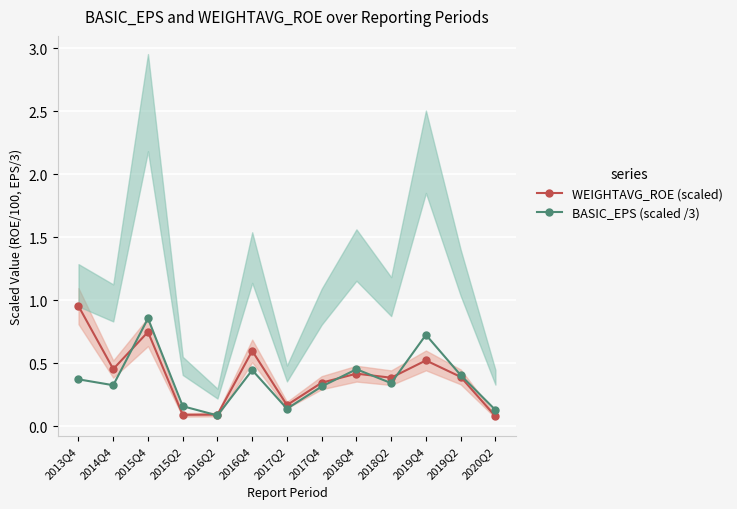

Which series changed the most between 2018Q4 and 2020Q2?

WEIGHTAVG_ROE (scaled)